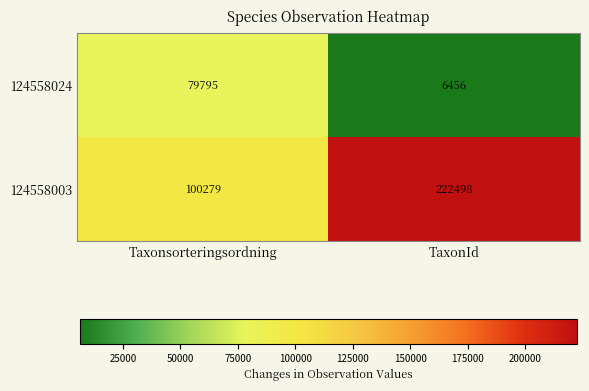

Reading left to right, transcribe all the data shown in this chart.

124558024: Taxonsorteringsordning=79795	TaxonId=6456
124558003: Taxonsorteringsordning=100279	TaxonId=222498